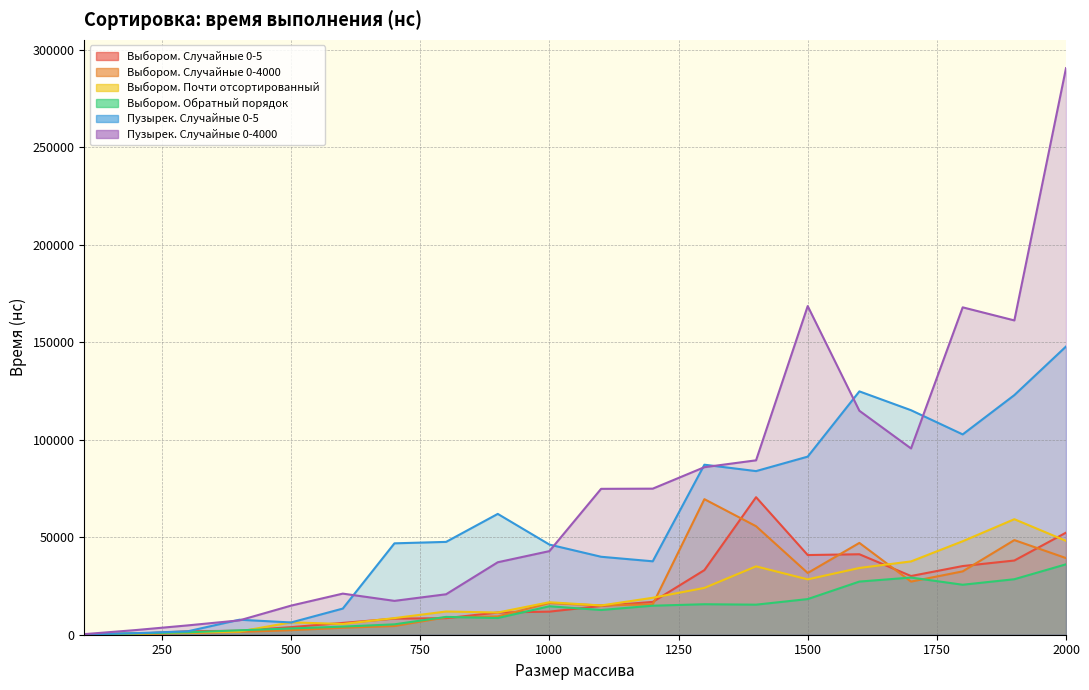

What is the difference between the maximum and second lowest values in the Выбором. Случайные 0-4000 series?

69181